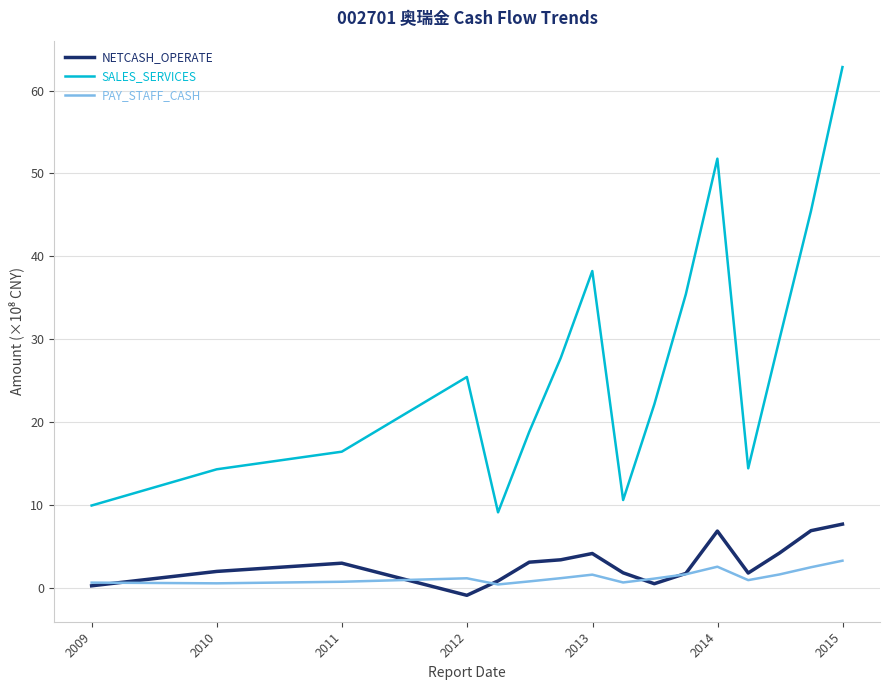

Which series has the widest spread of values?

SALES_SERVICES